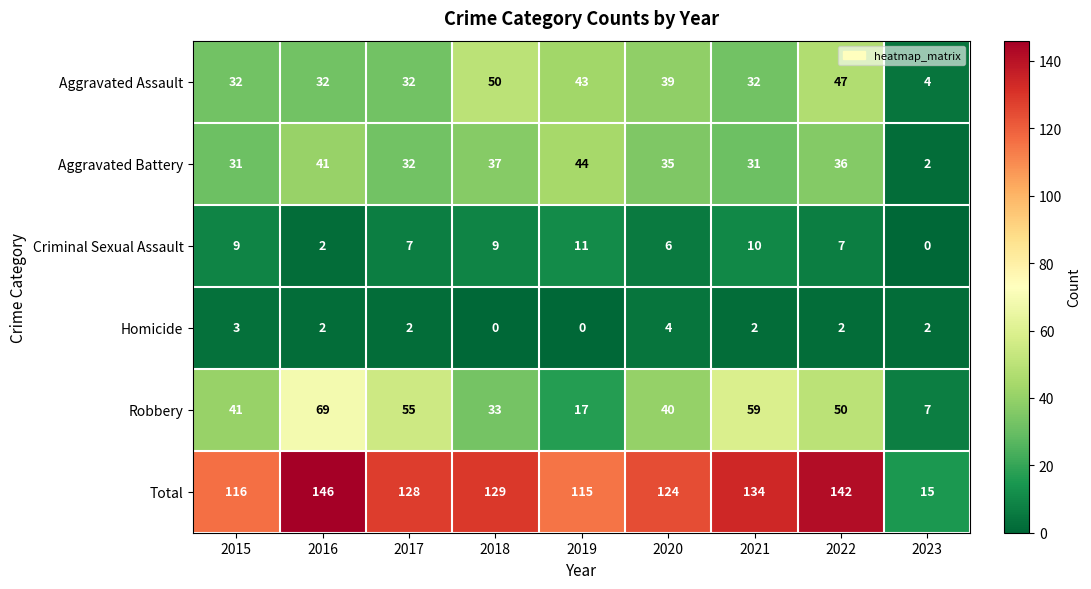

Which category has the highest value in the Robbery series?

2016